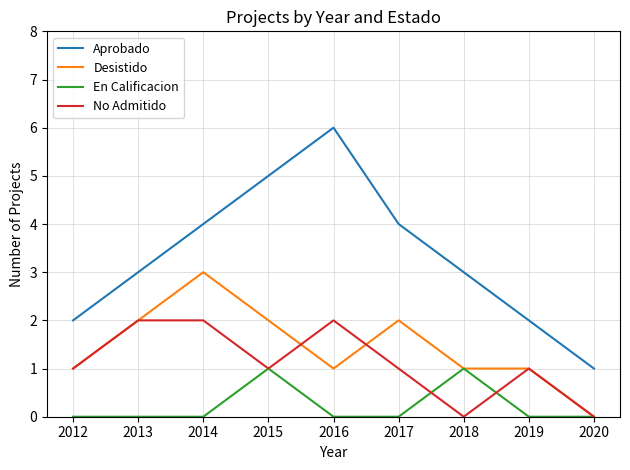

Rank the series by their maximum value, from lowest to highest.

En Calificacion, No Admitido, Desistido, Aprobado